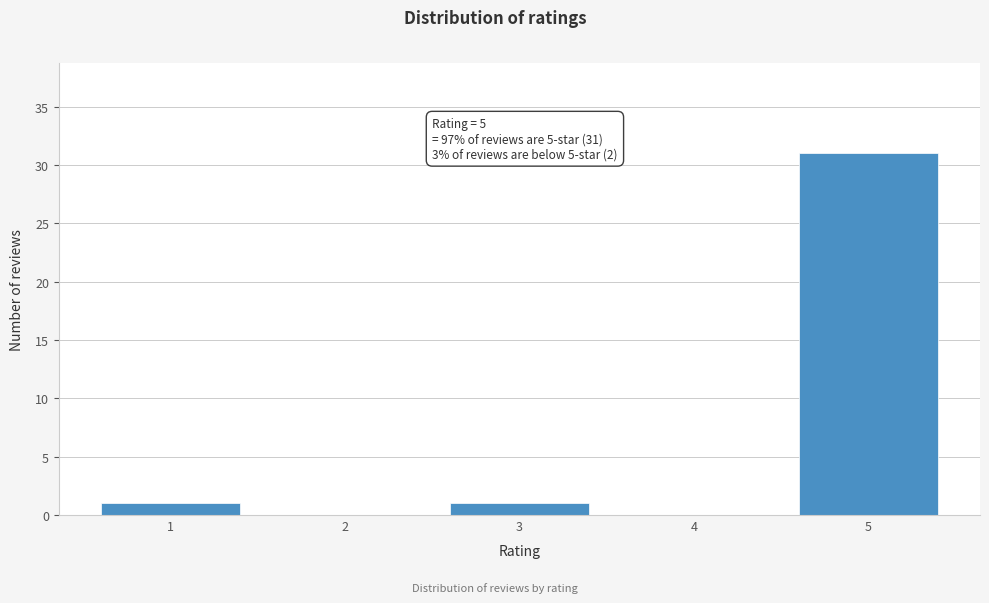

Reading left to right, extract all data points from this chart.

1=1	2=0	3=1	4=0	5=31